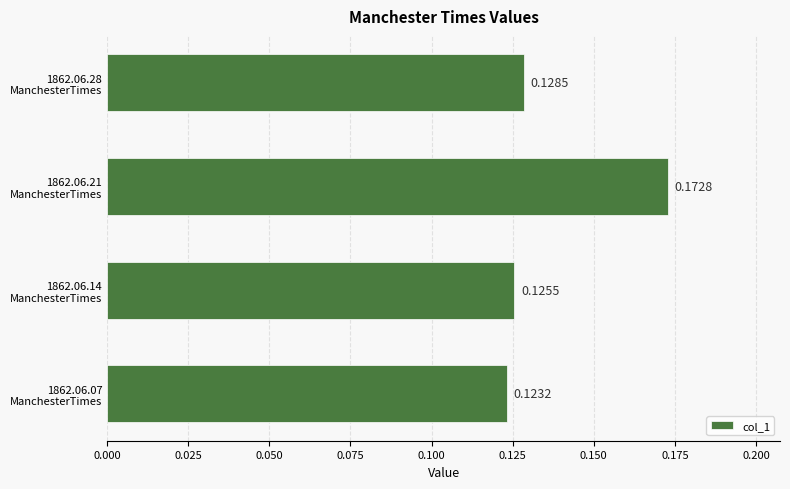

What is the sum of all values?

0.6